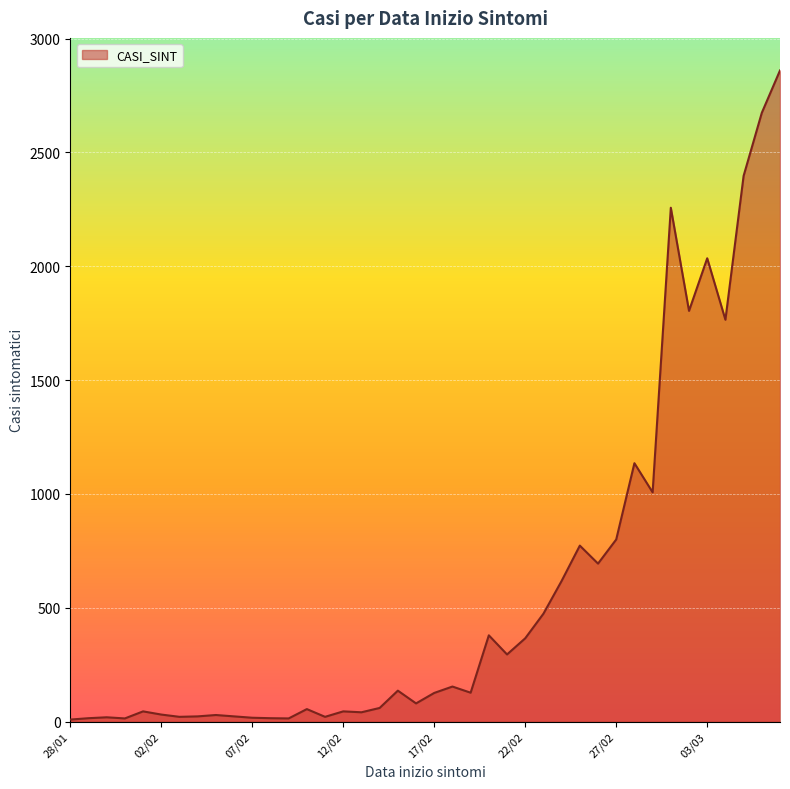

What is the difference between the maximum and minimum values?

2851